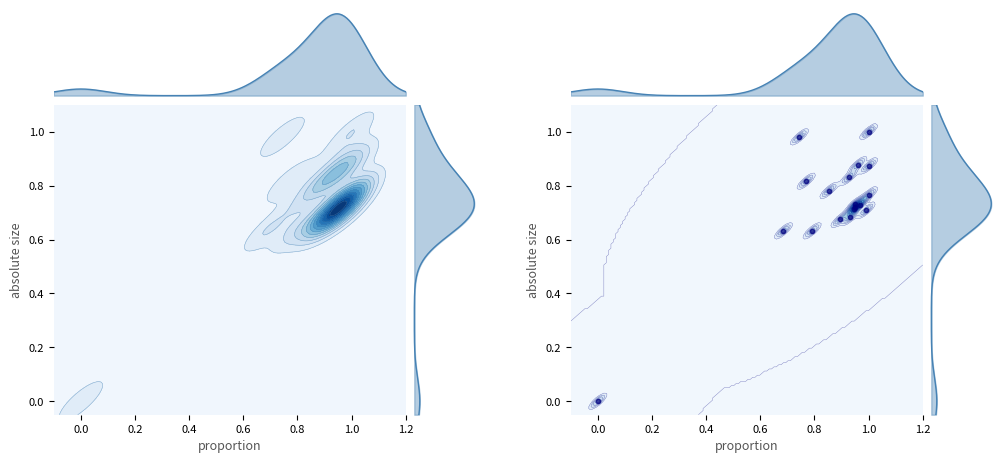

True or false: the data shows 0.3 at 14.

False